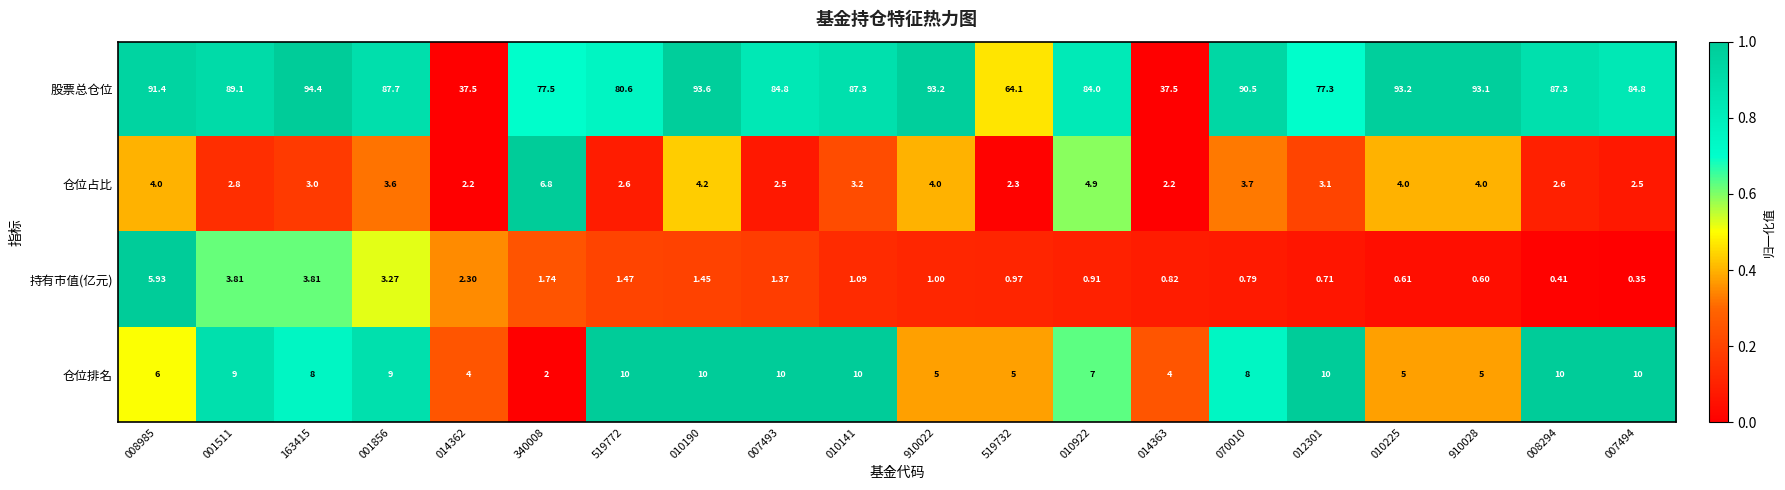

List the series in order of their peak value, lowest first.

持有市值(亿元), 仓位占比, 仓位排名, 股票总仓位